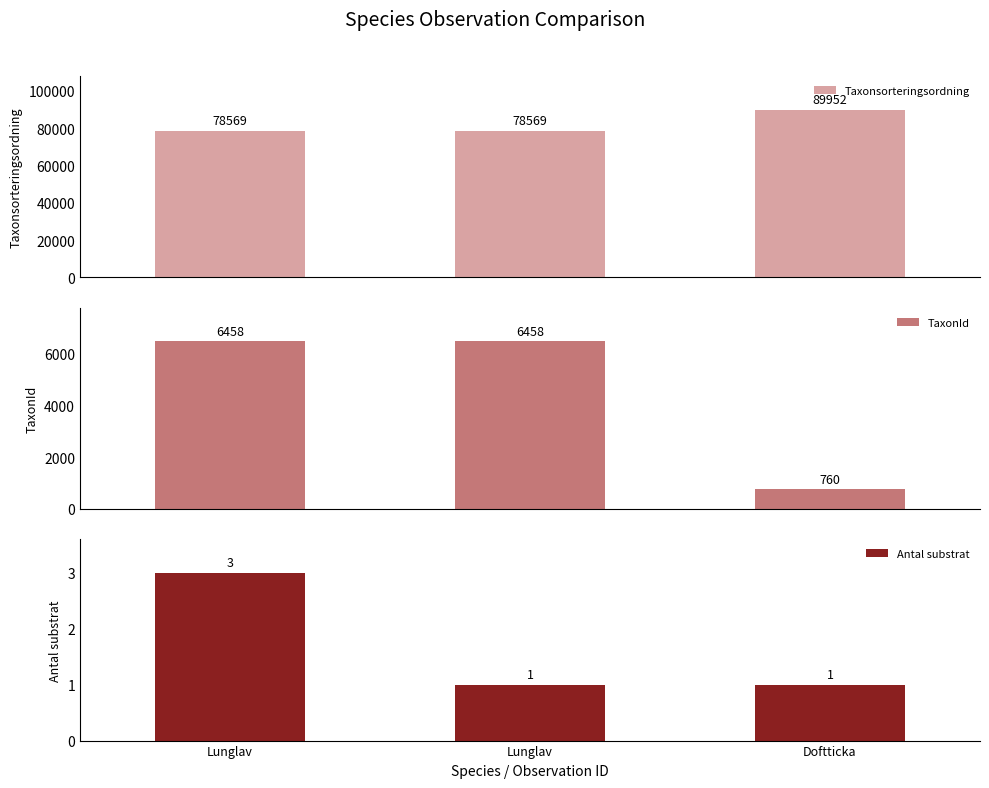

What is the total value across all series at Doftticka?

90713